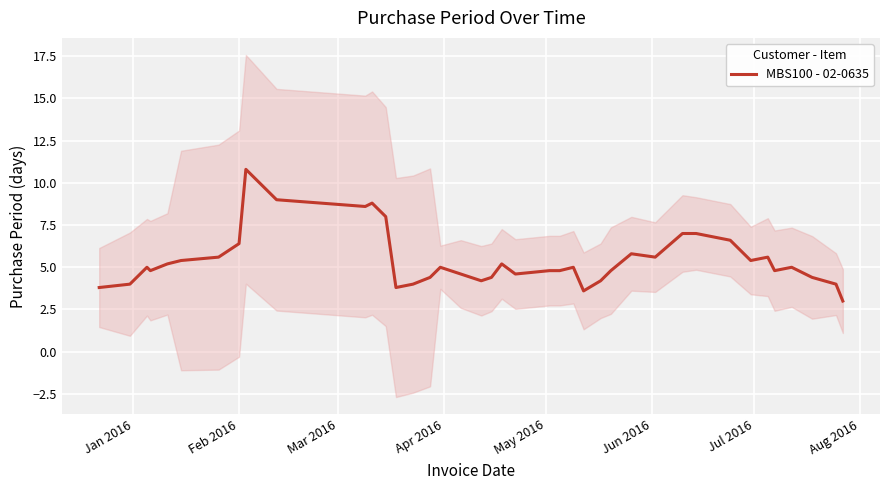

What is the smallest value displayed?

3.0